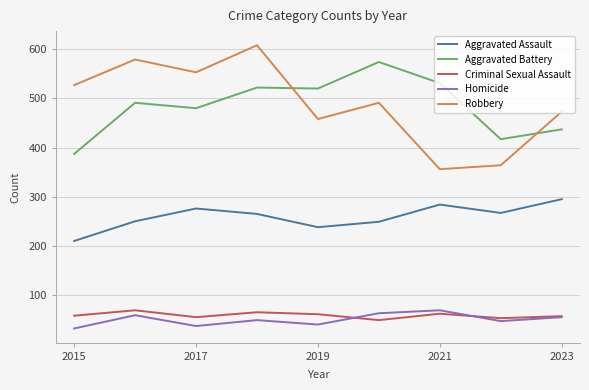

Which series has the largest range (max minus min)?

Robbery